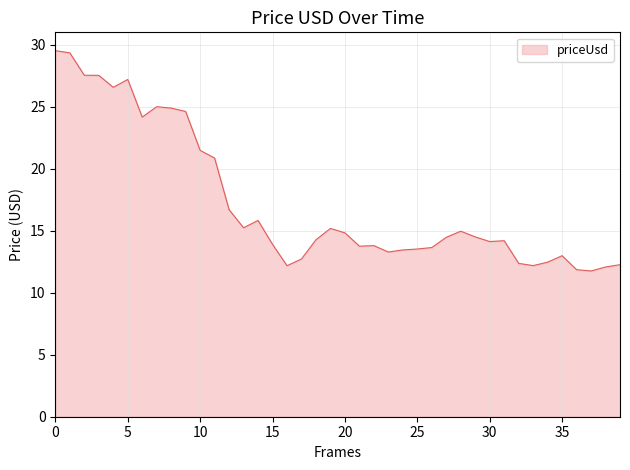

What is the difference between the second highest and second lowest values?

17.5